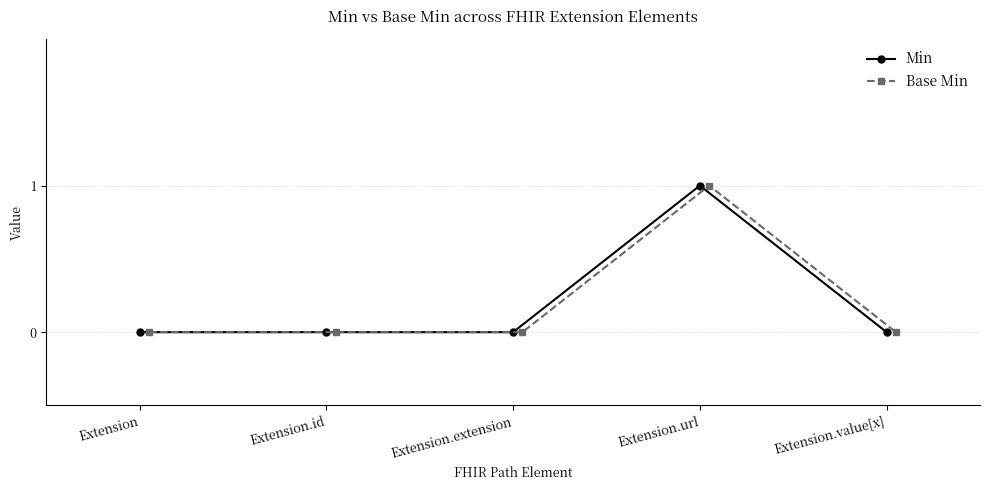

What is the value of the Min point at the 4th from the left?

1